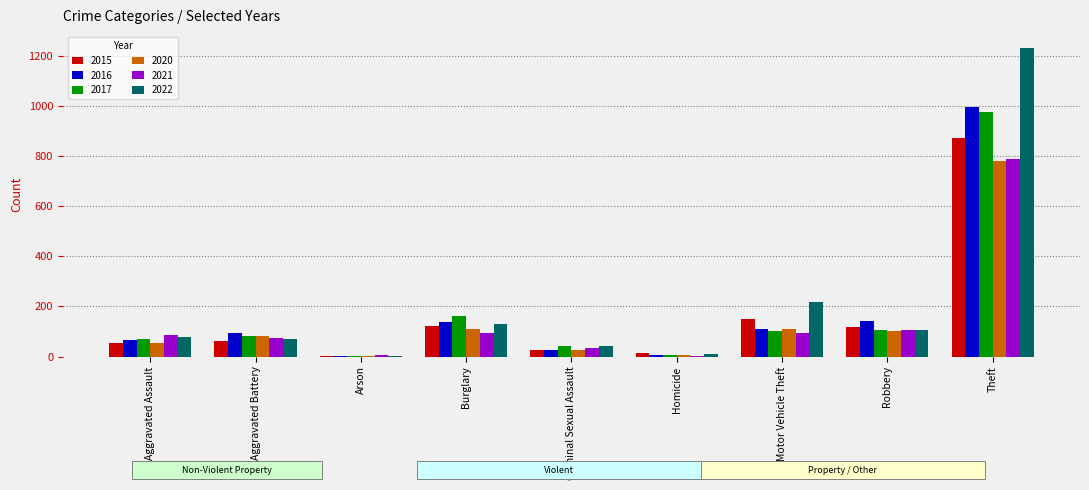

What is the difference between the 2022 values at Burglary and Aggravated Battery?

61